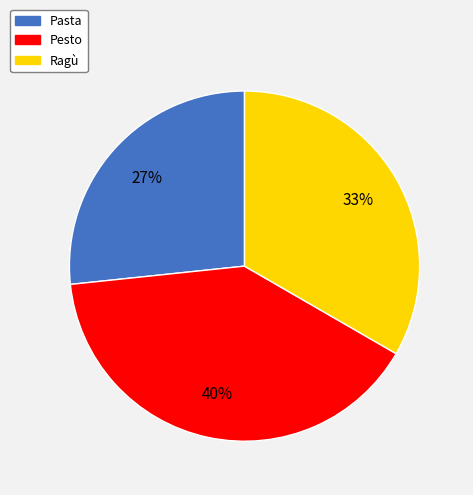

Count the number of slices in the pie.

3